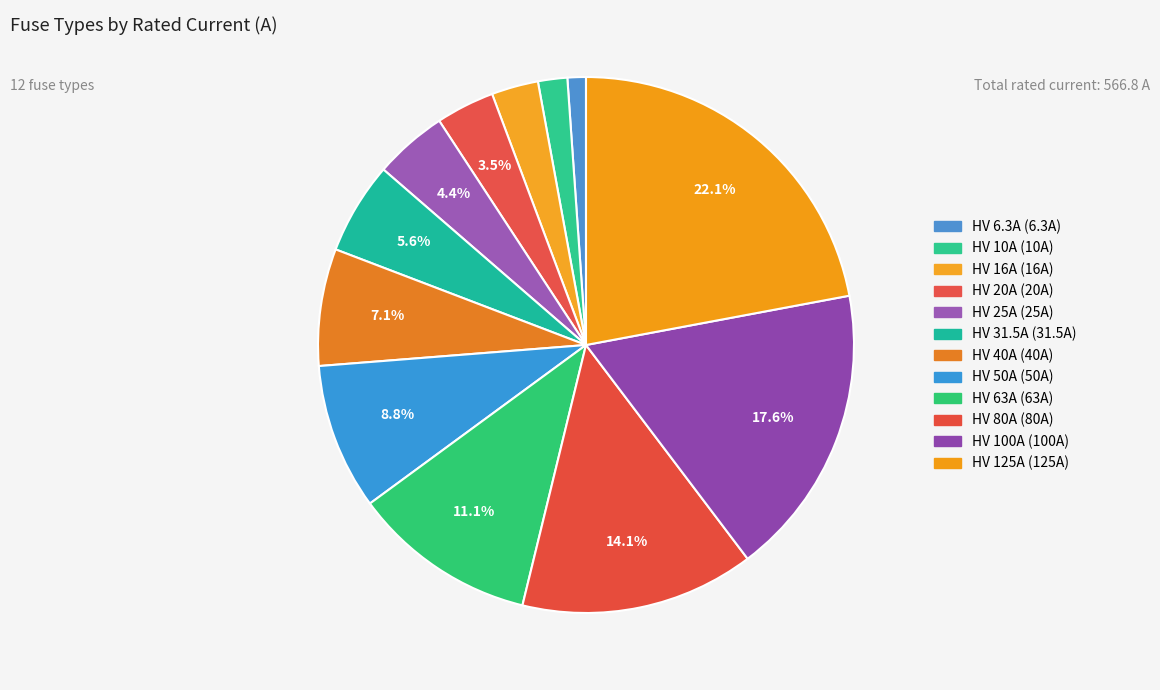

Count the number of slices in the pie.

12